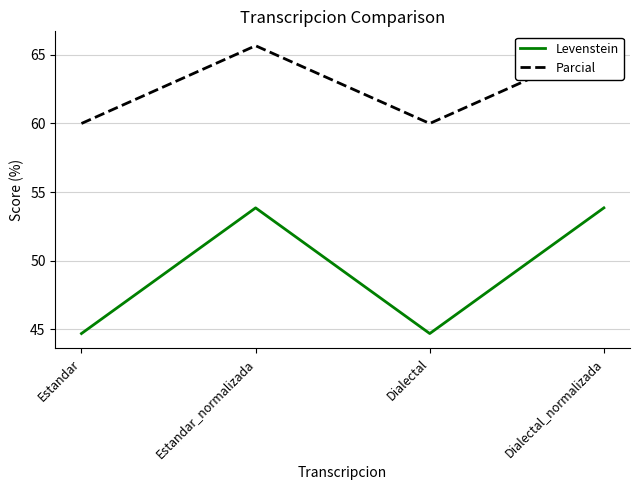

List the series in order of their peak value, highest first.

Parcial, Levenstein